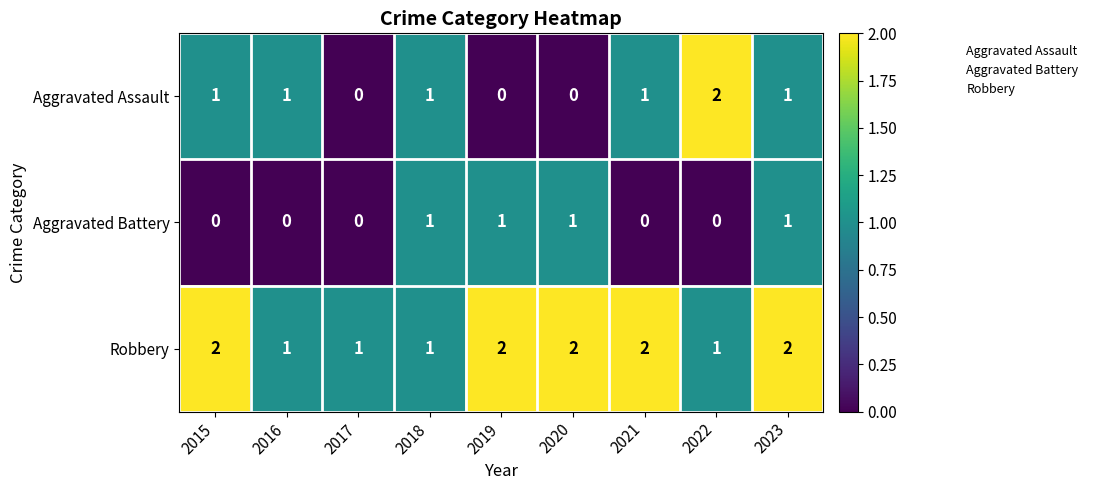

True or false: Robbery has a value of 2 at 2021.

True